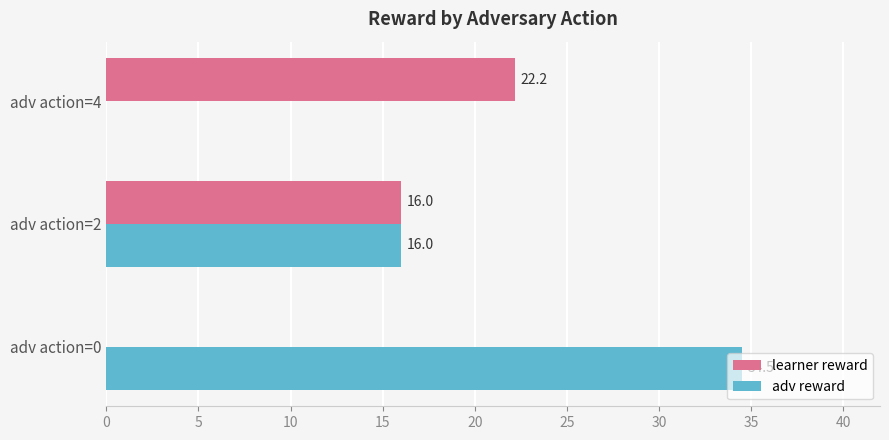

What is the sum of the adv reward values at adv action=0 and adv action=4?

34.5